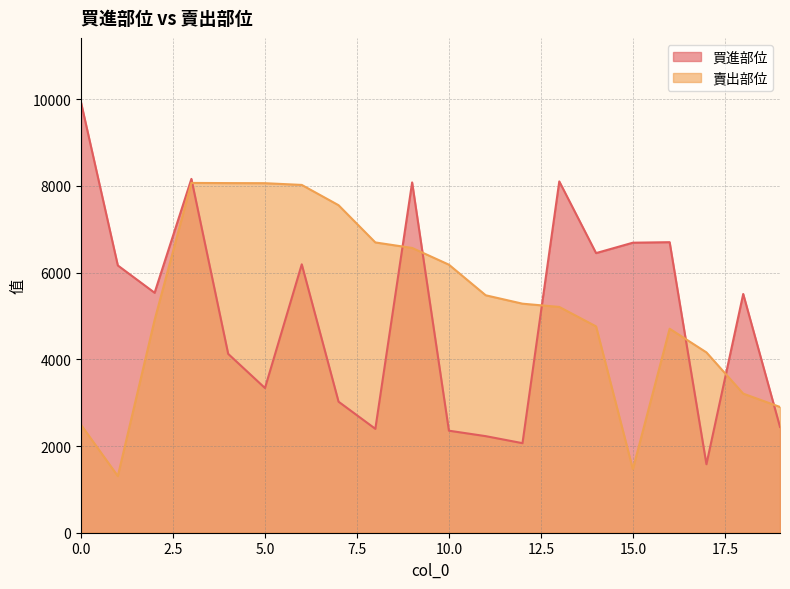

What is the value of the 賣出部位 point at the 3rd from the left?

4909